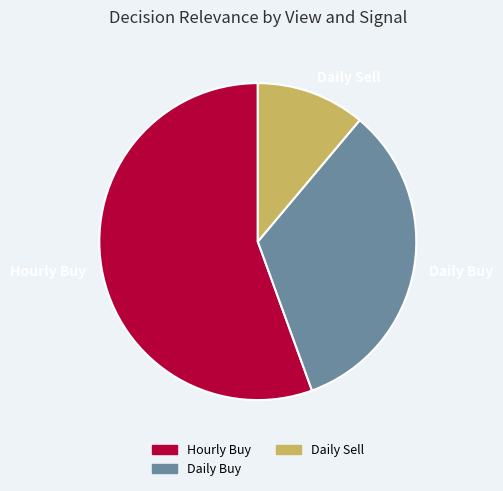

What is the smallest slice in the pie chart?

Daily Sell